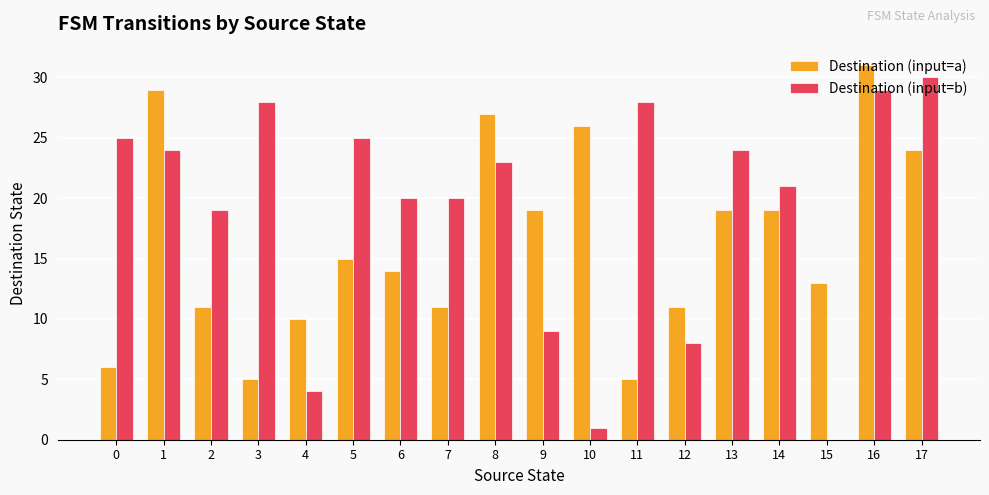

Which category has the highest value in the Destination (input=a) series?

16